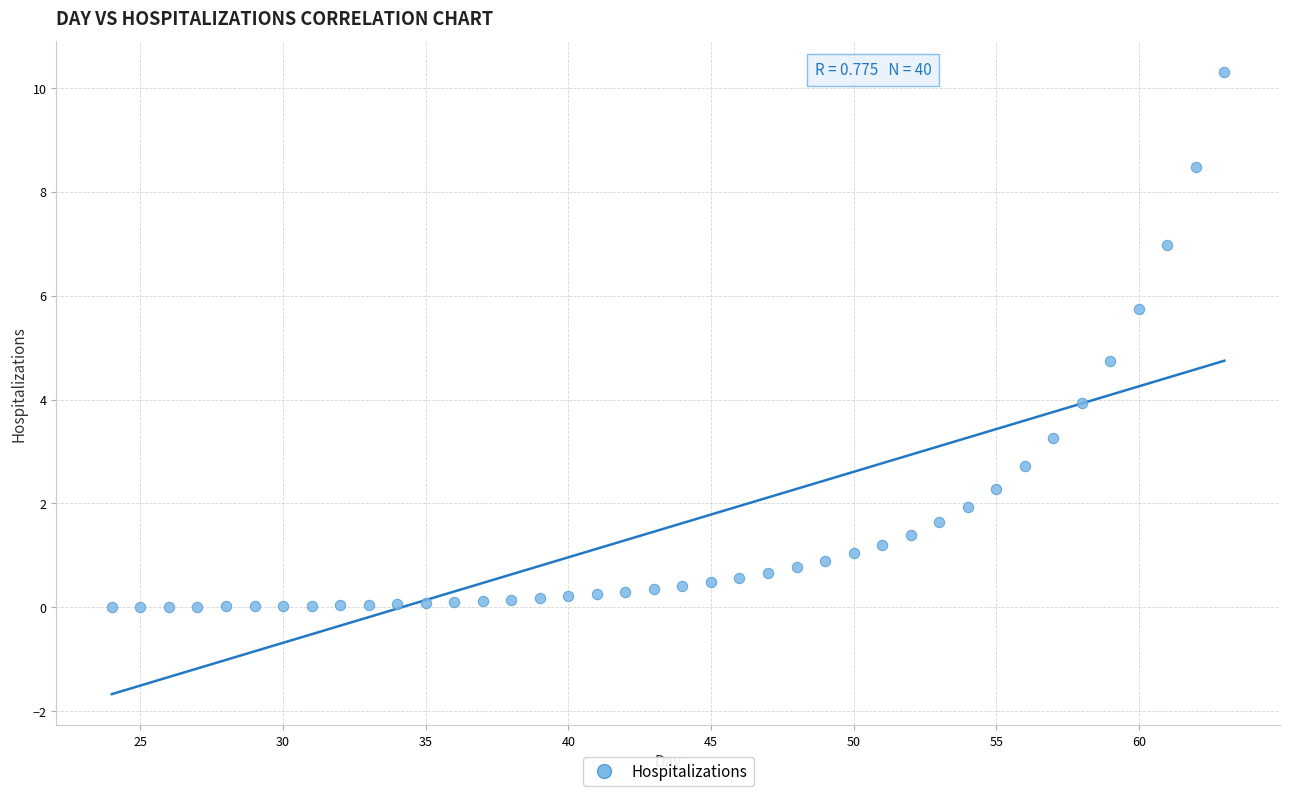

What Y value in the scatter plot is closest to 5?

4.8